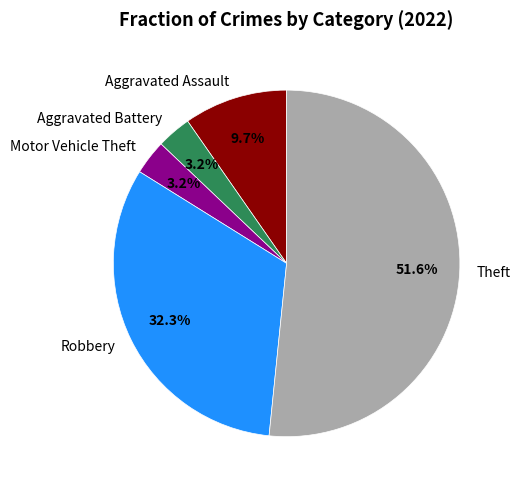

Is the sum of Motor Vehicle Theft and Robbery greater than half?

No